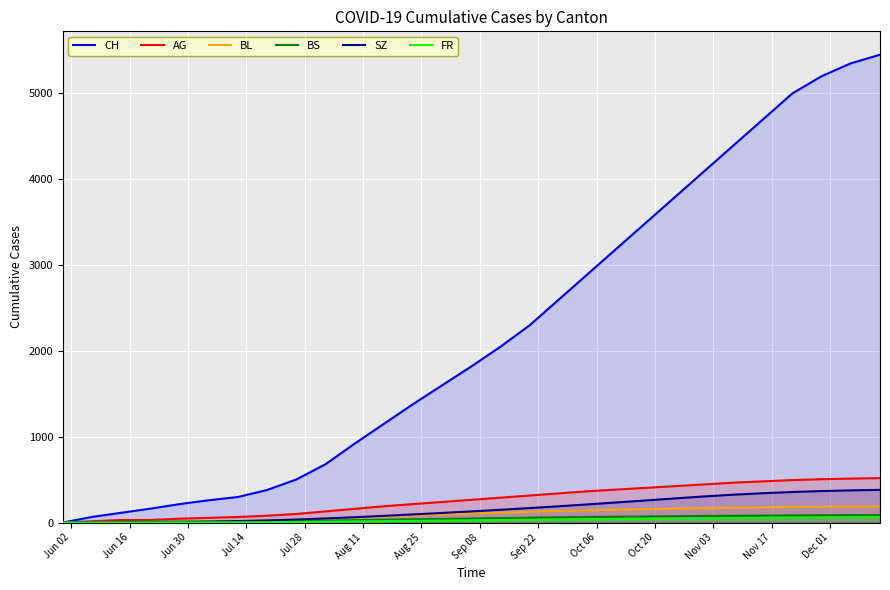

Which series has the widest spread of values?

CH